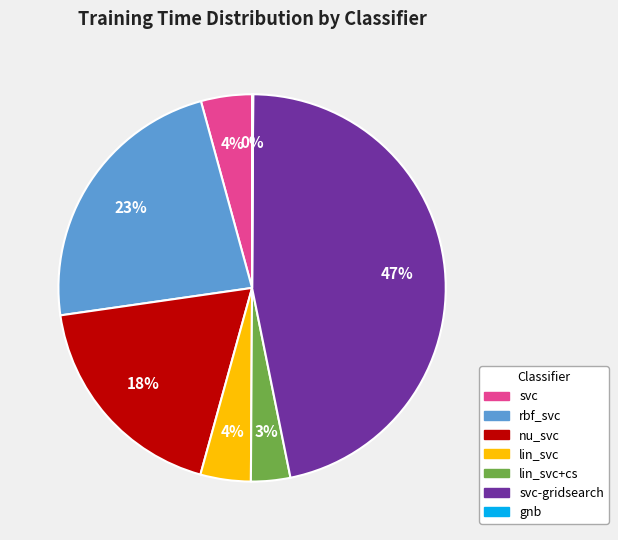

To the nearest percent, what is the average slice percentage?

14%